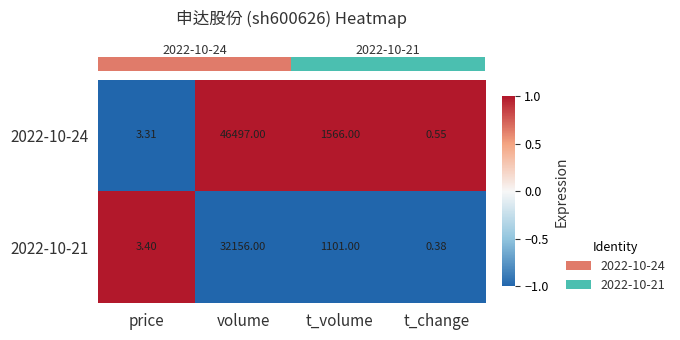

At how many categories does at least one series exceed 0?

4